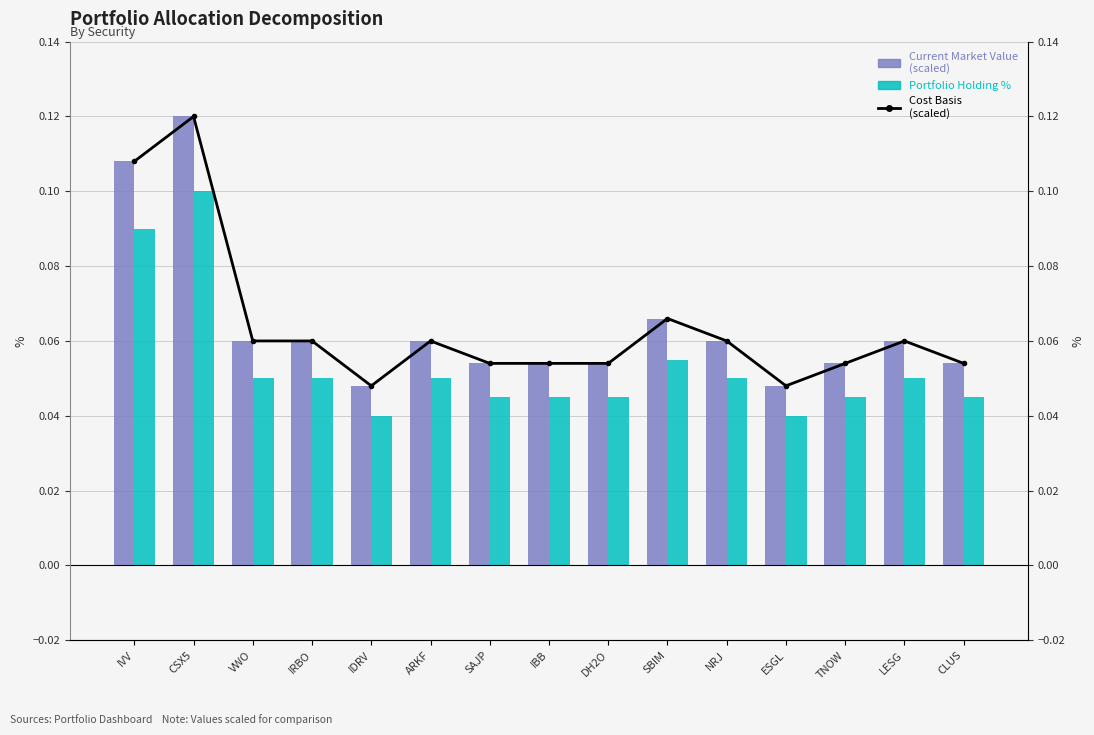

What is the average value of the Current Market Value (scaled) series?

0.1